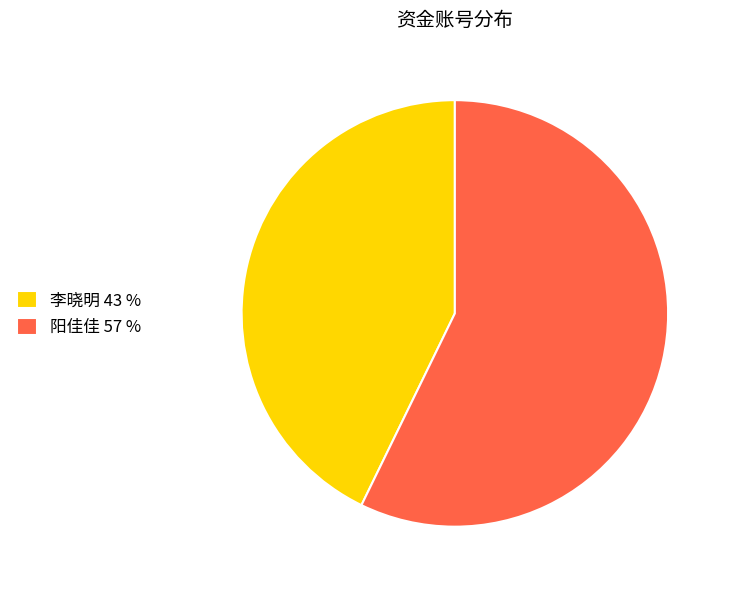

Which category has the biggest portion of the pie?

阳佳佳